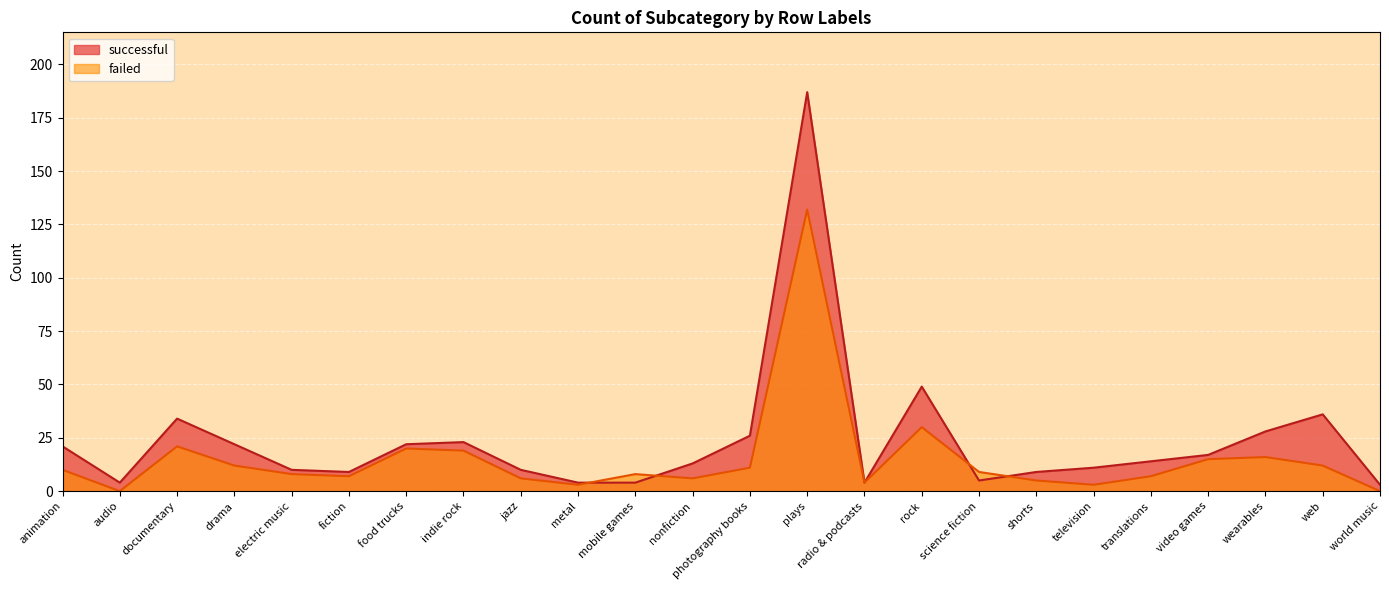

At which category is the sum across all series the highest?

plays